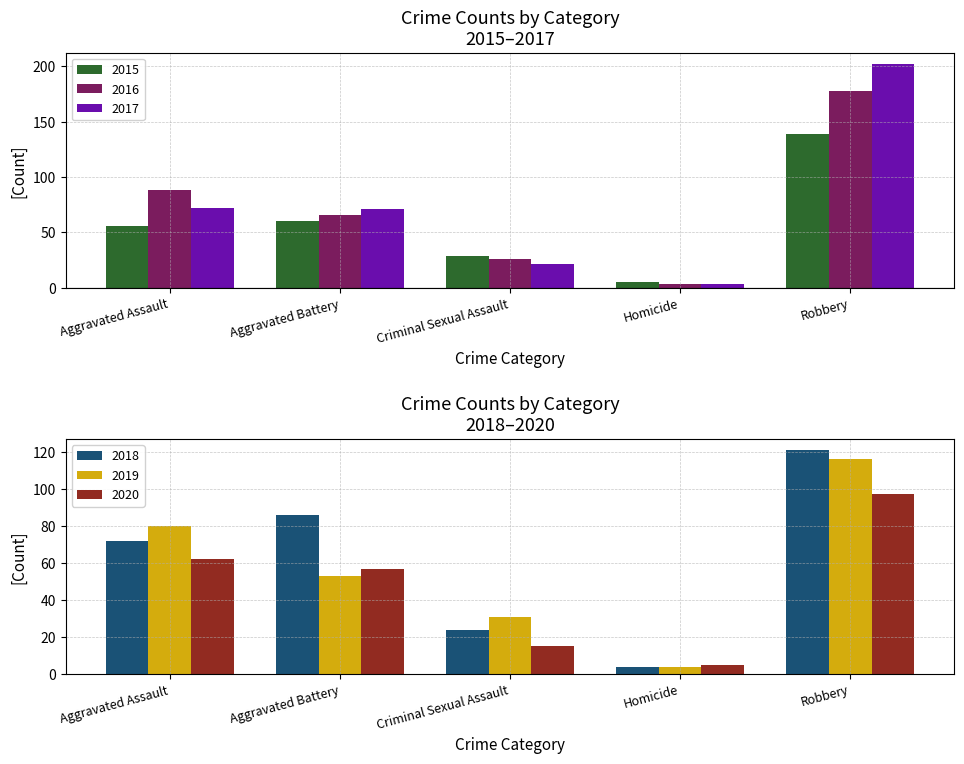

Which series has the widest spread of values?

2017